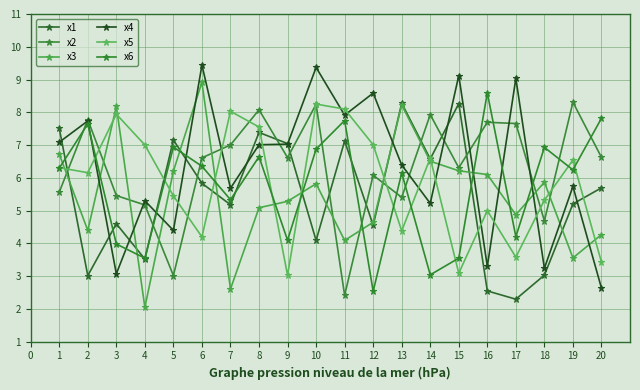

The value of x5 at 15 is 7.4. True or false?

False